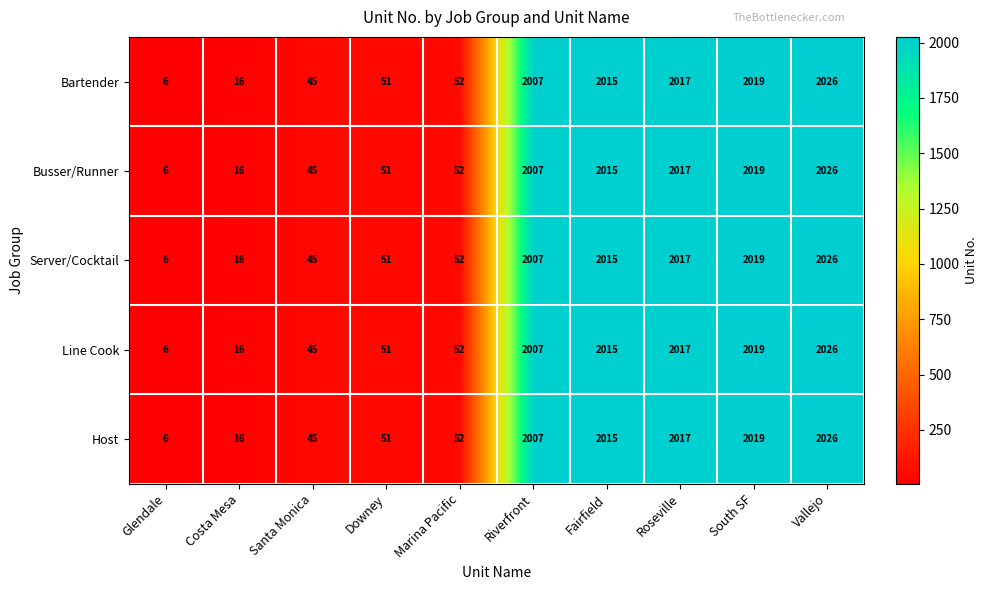

Rank the categories by Bartender value from lowest to highest.

Glendale, Costa Mesa, Santa Monica, Downey, Marina Pacific, Riverfront, Fairfield, Roseville, South SF, Vallejo